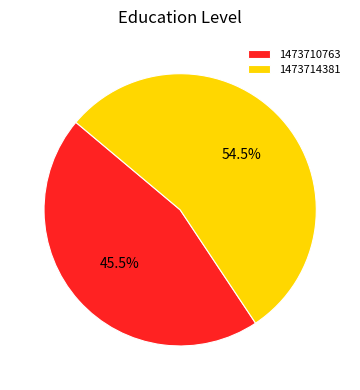

To the nearest percent, what is the combined percentage of 1473710763 and 1473714381?

100%